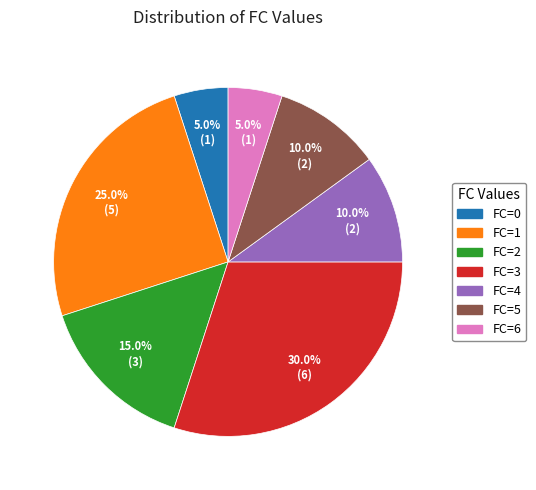

How many slices are in this pie chart?

7